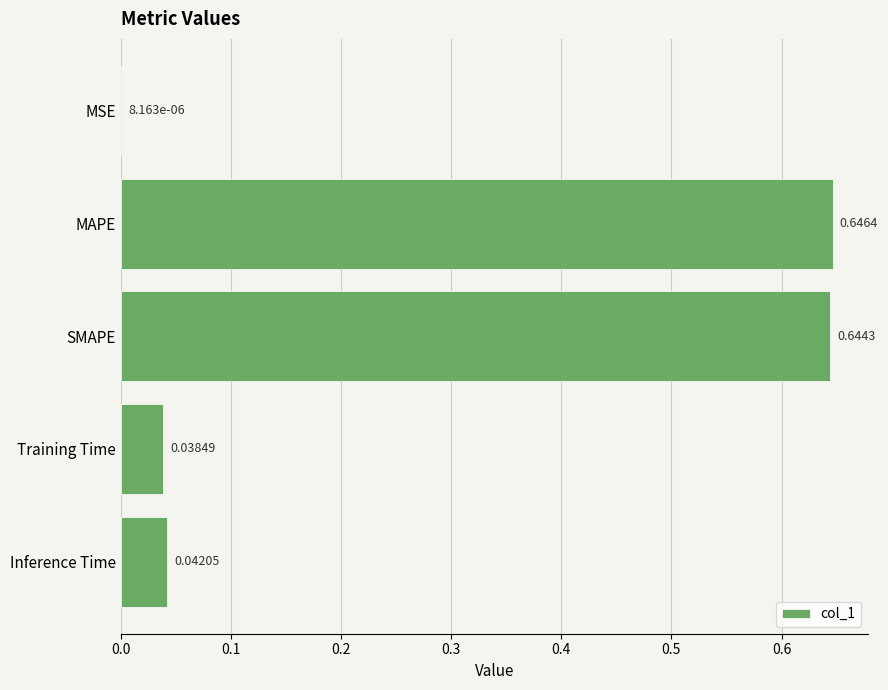

What is the sum of all values?

1.4